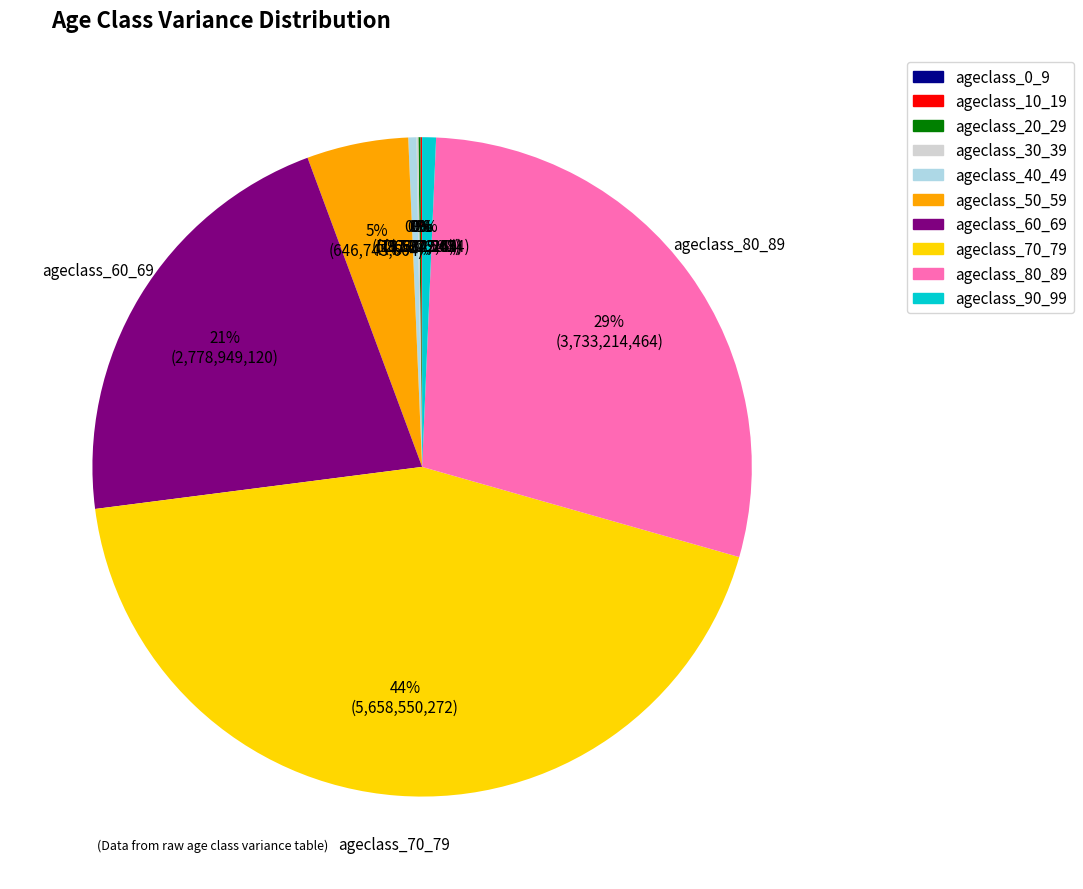

Combined, do ageclass_90_99 and ageclass_40_49 account for over 50%?

No